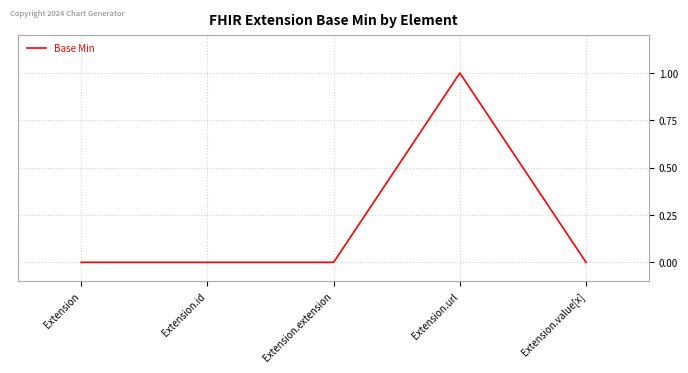

Count the number of data series in this chart.

1